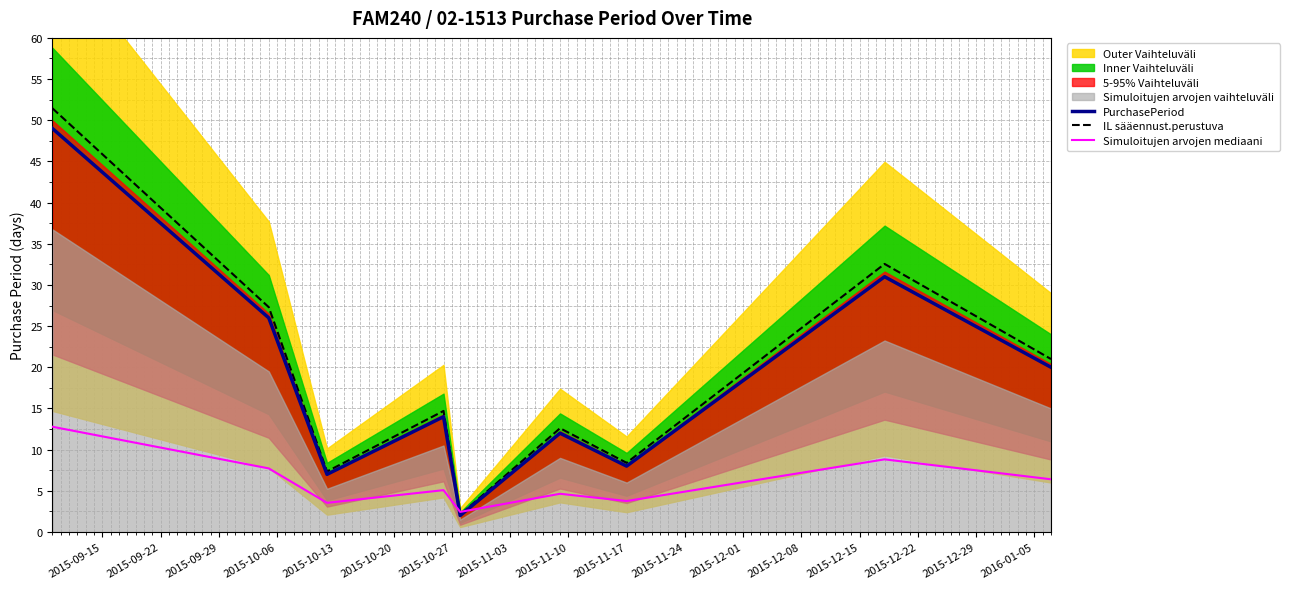

What is the difference between the maximum and minimum values in the PurchasePeriod series?

47.0